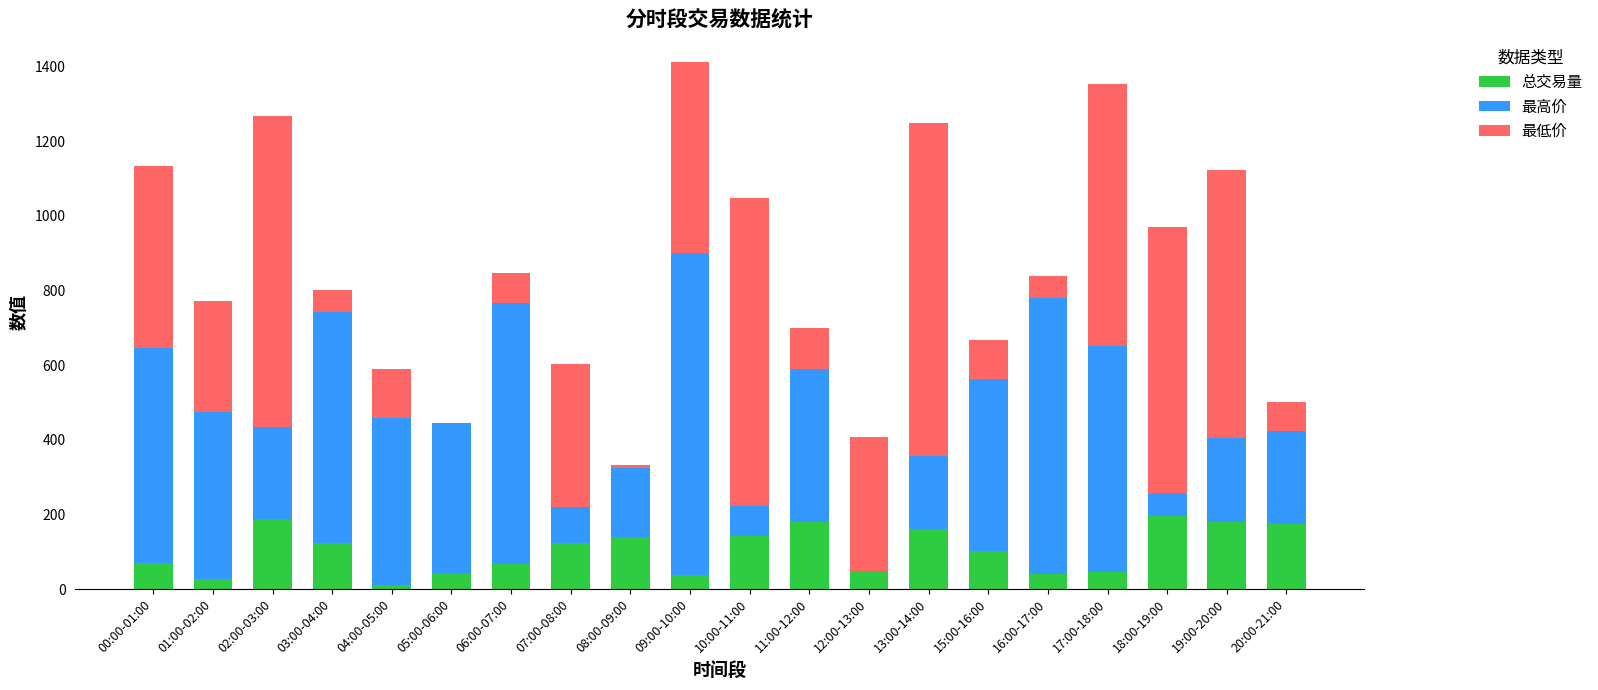

What is the maximum value for 总交易量?

195.0